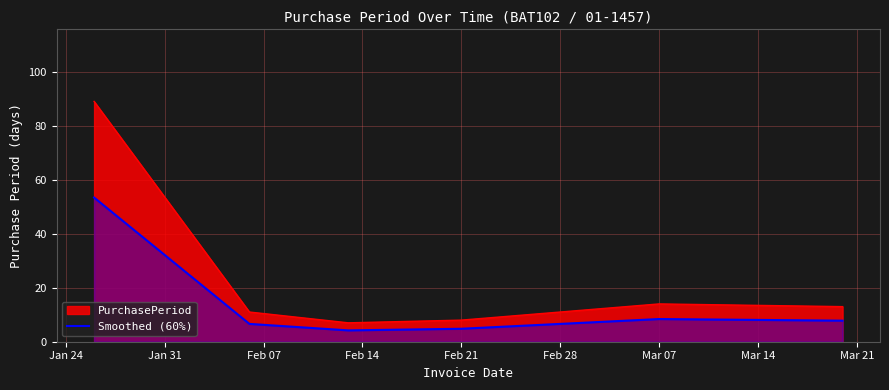

The PurchasePeriod series shows 14.0 at Mar 07. True or false?

True